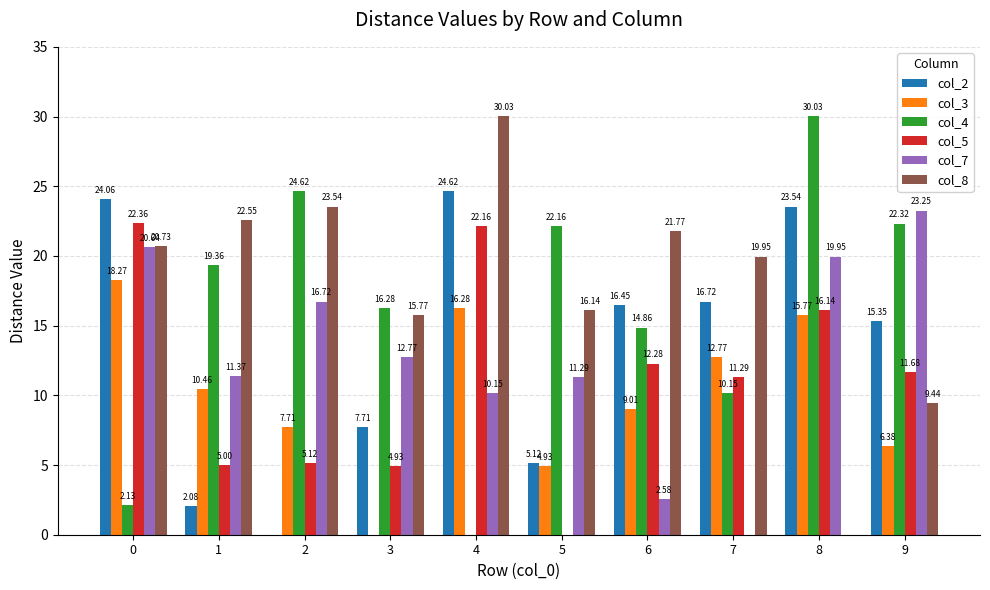

How many values in the col_5 series exceed 11?

6